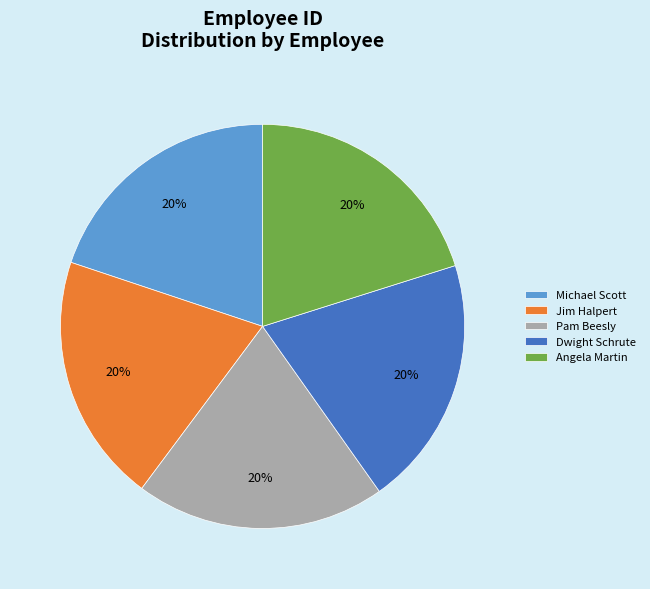

Does Angela Martin account for over 50% of the chart?

No